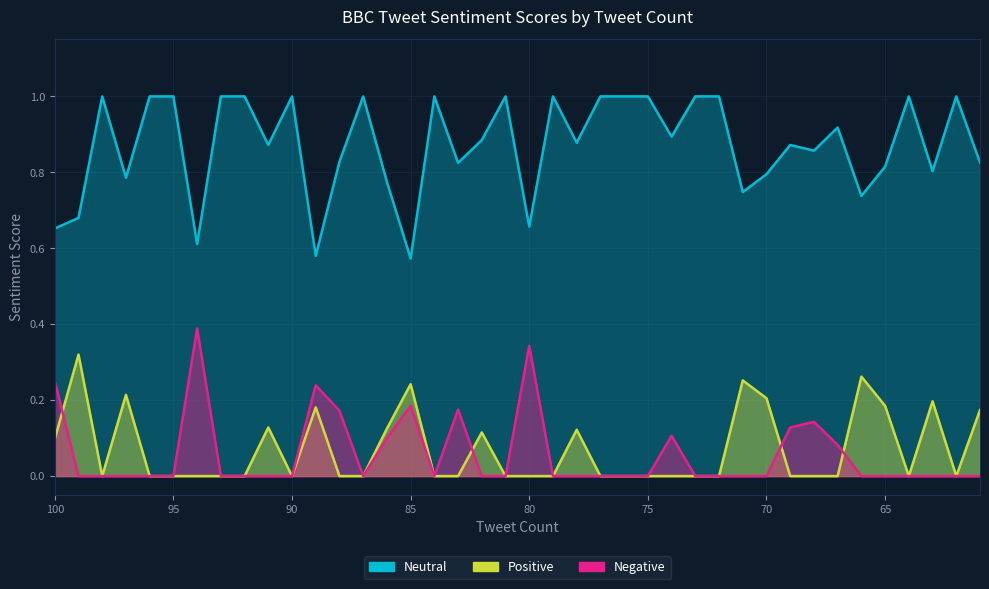

Which series has the largest total across all categories?

Neutral